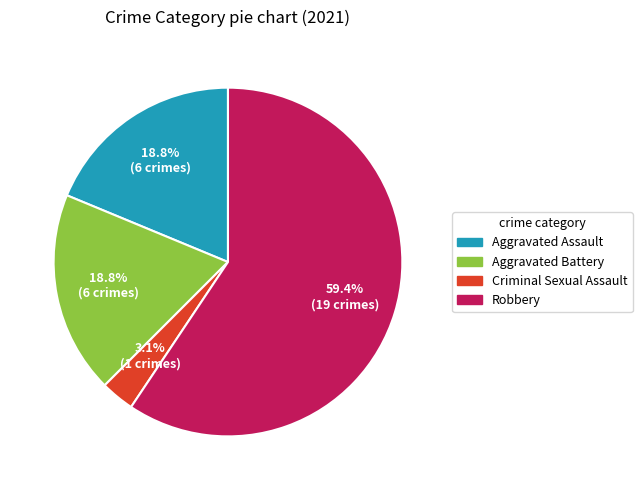

To the nearest percent, what portion does Aggravated Battery represent?

19%